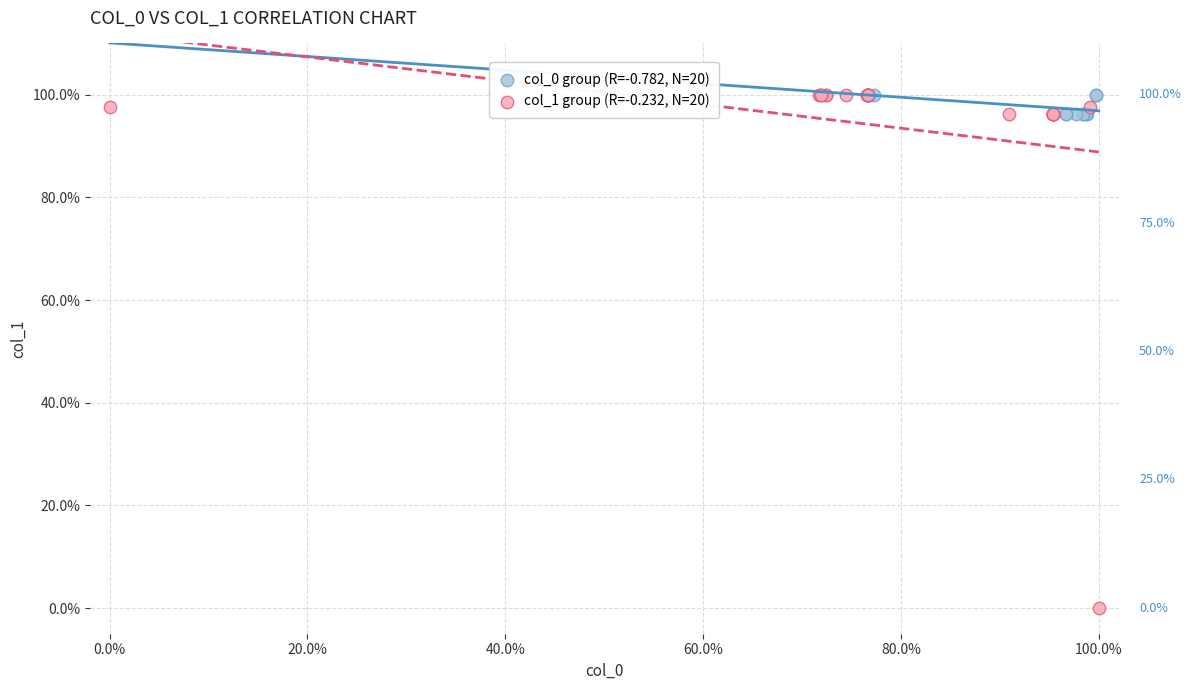

Which series reaches the minimum Y coordinate?

col_1 group (R=-0.232, N=20)